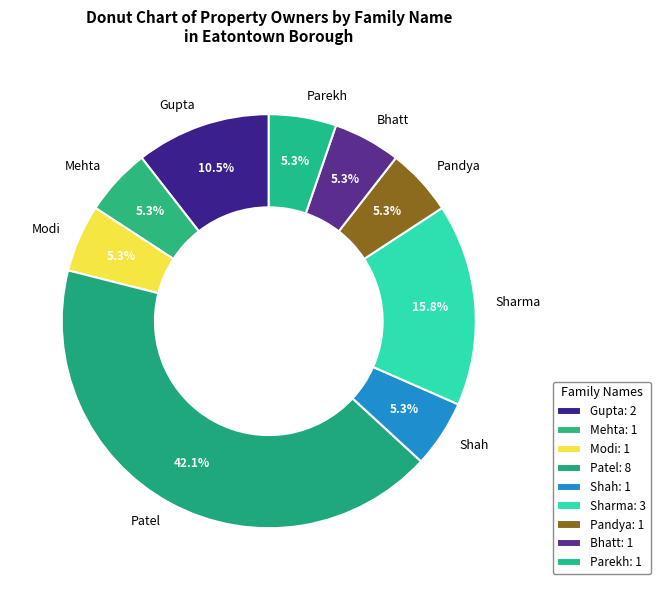

Is there a majority slice in this chart?

No